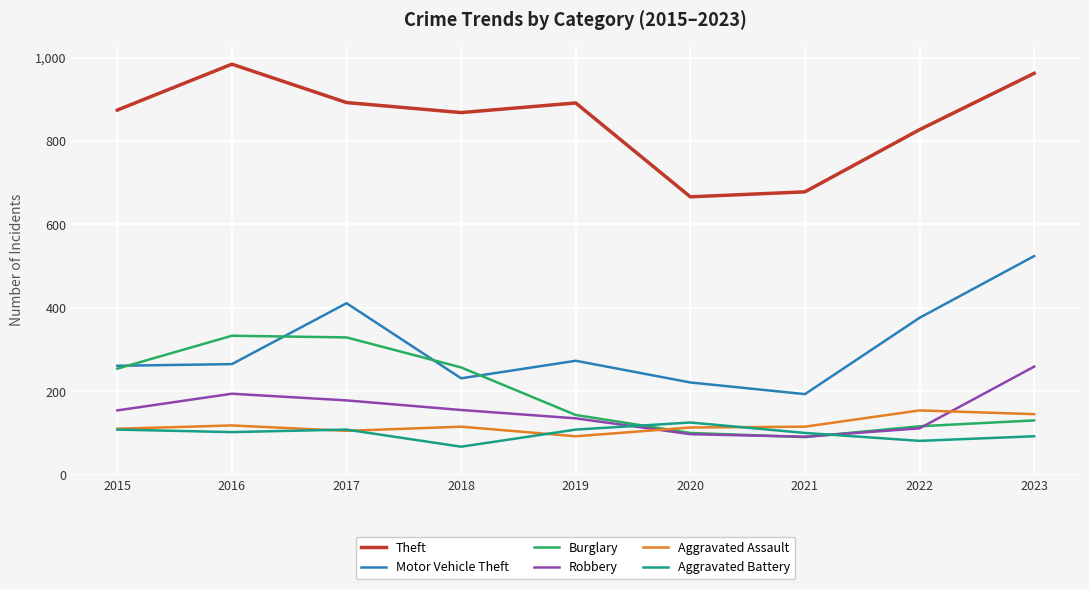

Count the number of data series in this chart.

6